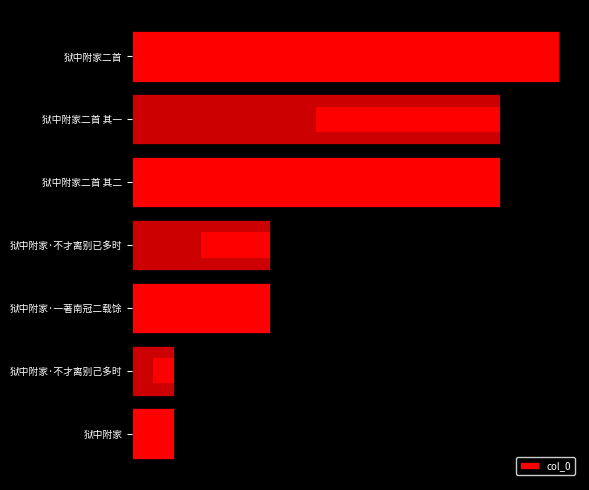

Are the bars grouped side by side (vs. stacked)?

No